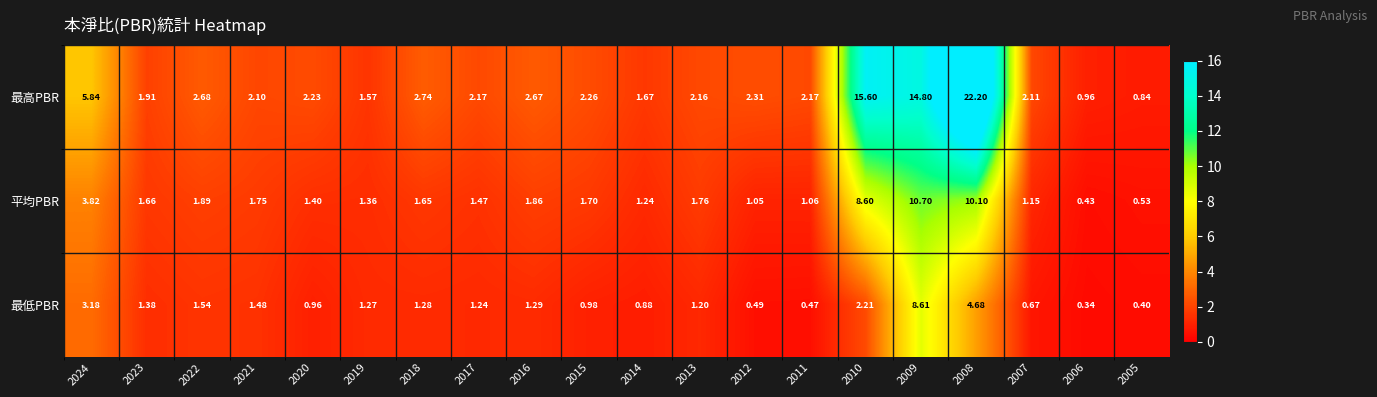

Which series changed the most between 2020 and 2014?

最高PBR